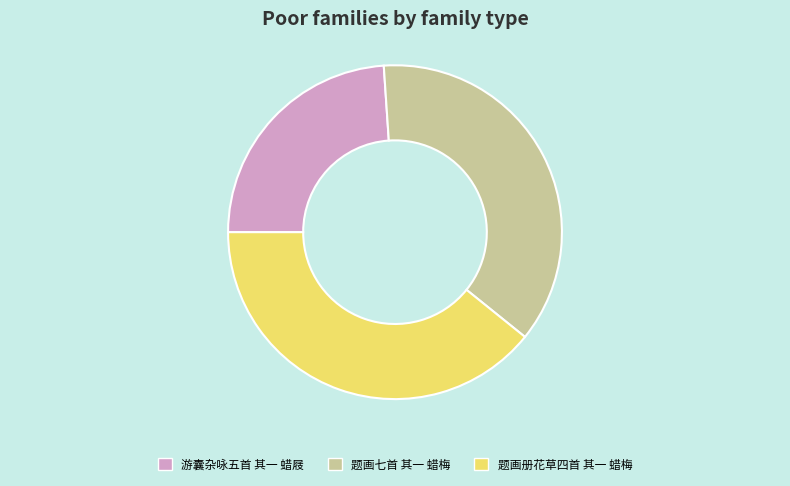

Do 题画册花草四首 其一 蜡梅 and 游囊杂咏五首 其一 蜡屐 together represent more than half of the pie?

Yes